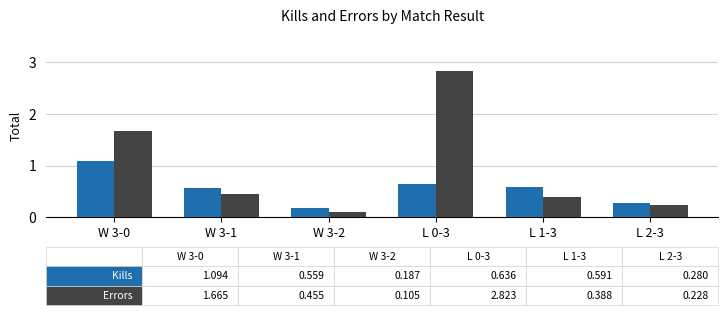

What is the maximum value shown in the chart?

2.8